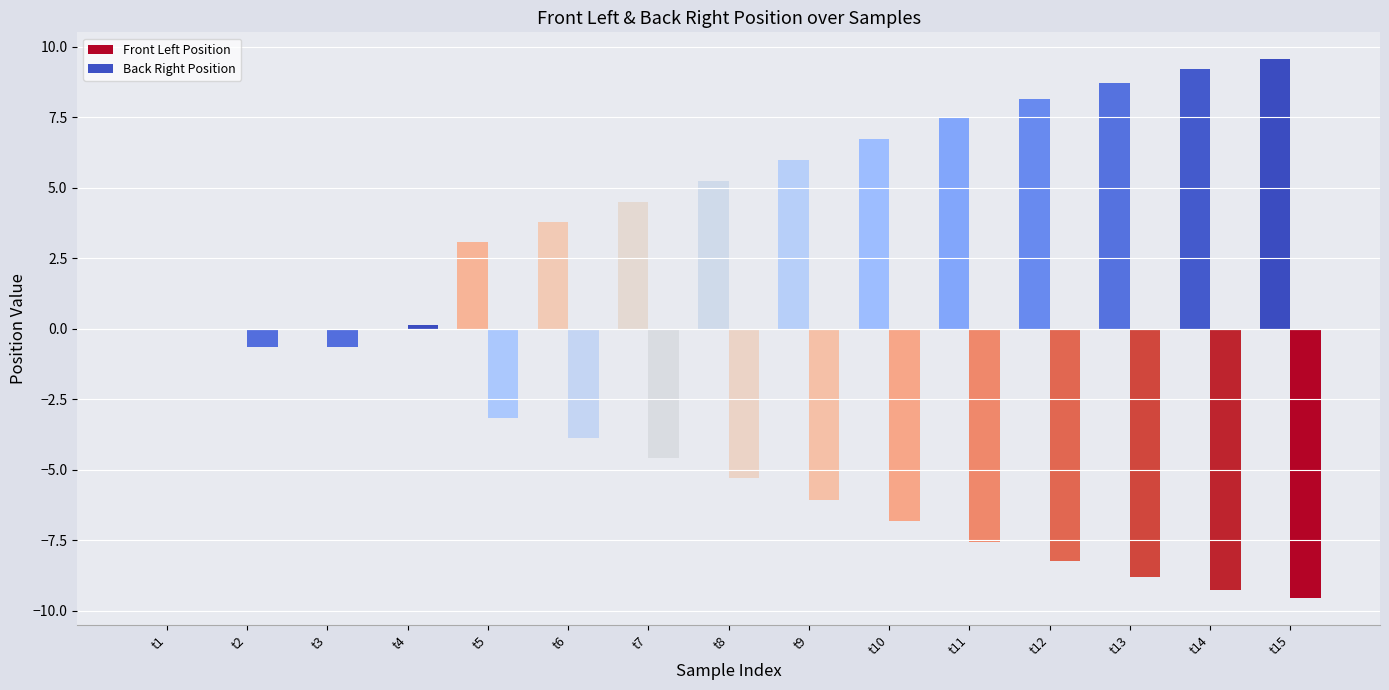

Reading left to right, extract all data points from this chart.

Front Left Position: 0.0	0.0	0.0	0.0	3.1	3.8	4.5	5.2	6.0	6.7	7.5	8.1	8.7	9.2	9.6
Back Right Position: 0.0	-0.7	-0.7	0.1	-3.2	-3.9	-4.6	-5.3	-6.1	-6.8	-7.5	-8.2	-8.8	-9.2	-9.6